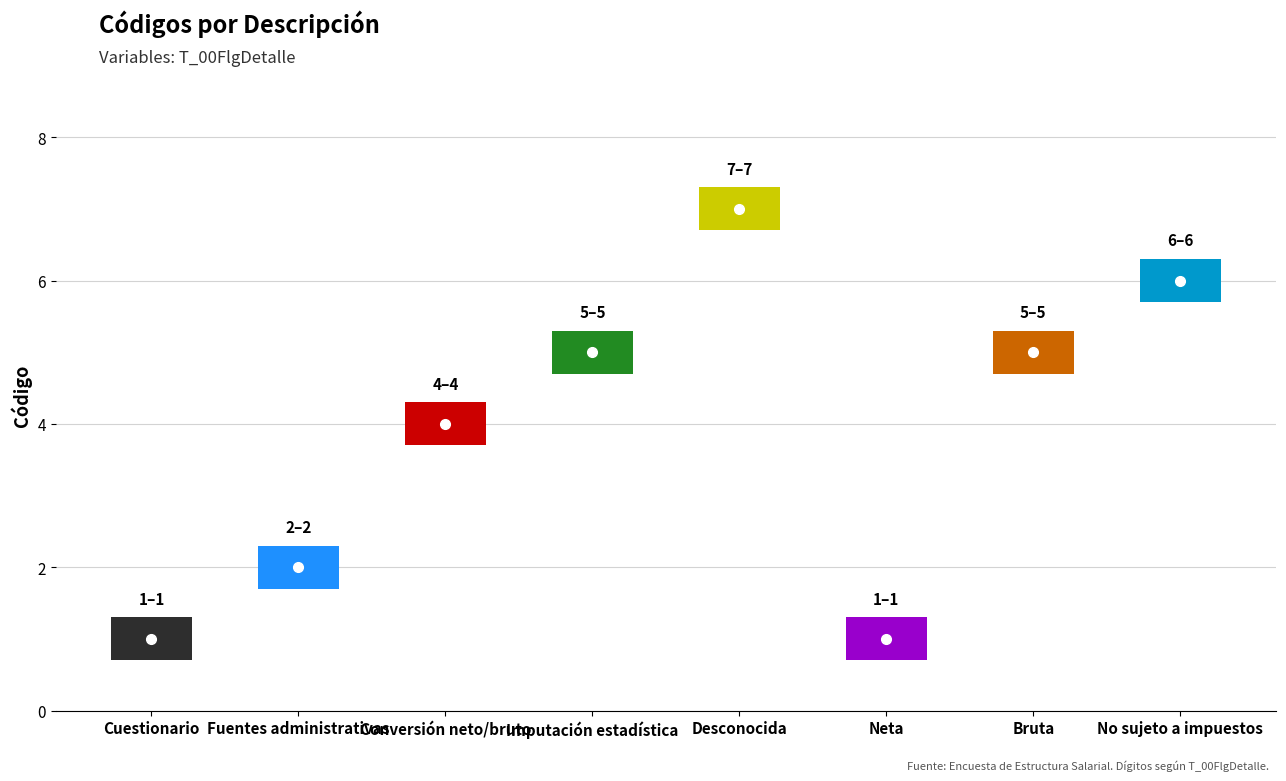

True or false: the data shows 1 at Neta.

True